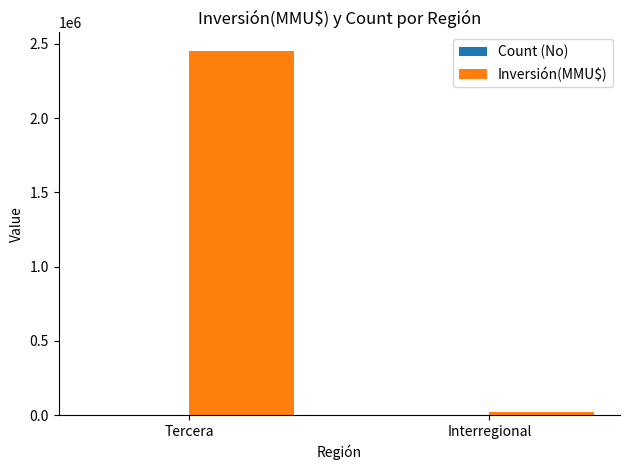

Are the bars horizontal?

No